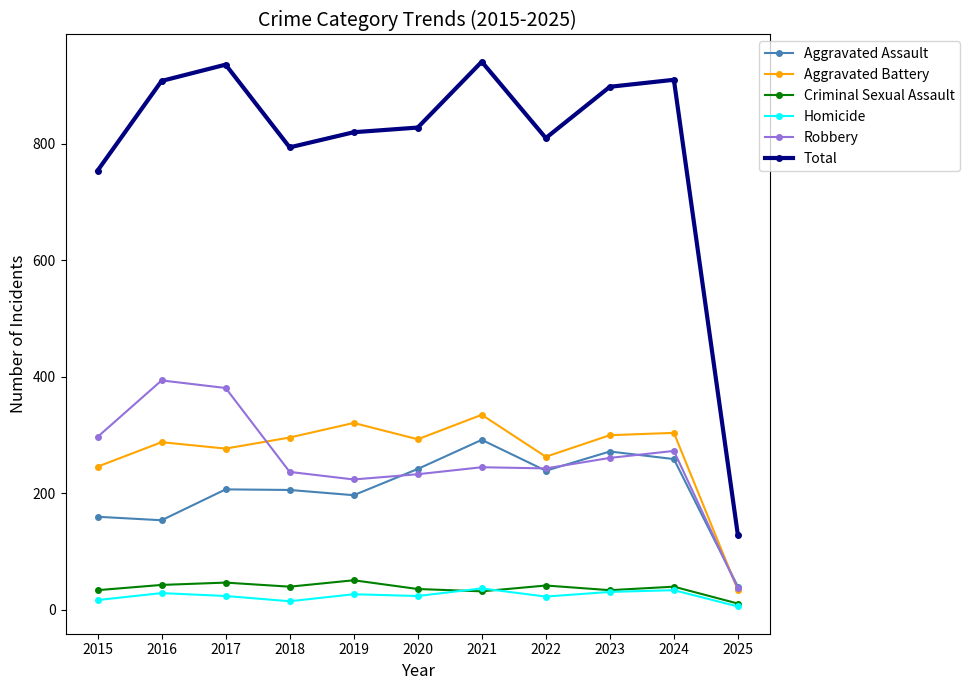

True or false: Criminal Sexual Assault and Total intersect in this chart.

False